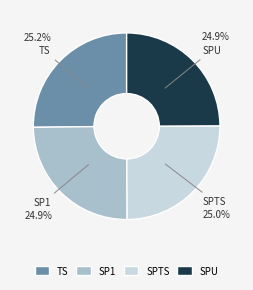

Approximately how many times larger is the value at TS compared to SPU?

1.0